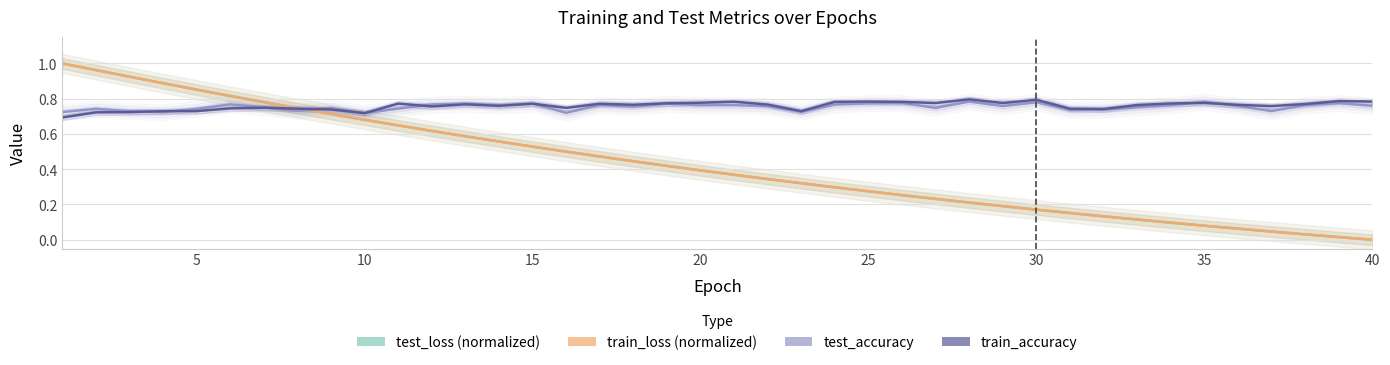

How many test_accuracy values are between 0 and 1?

40